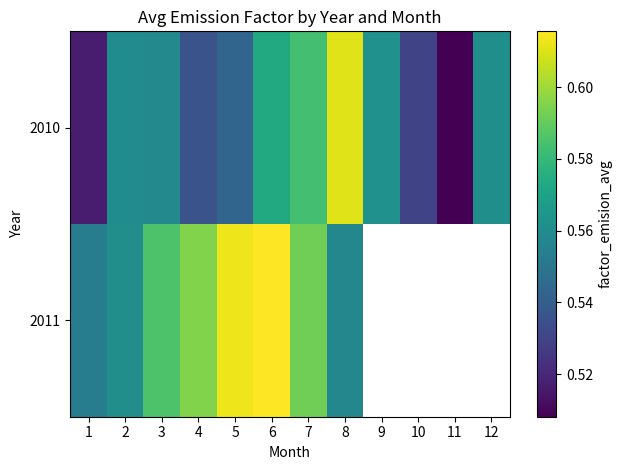

What is the difference between the maximum and minimum values in the 2010 series?

0.1